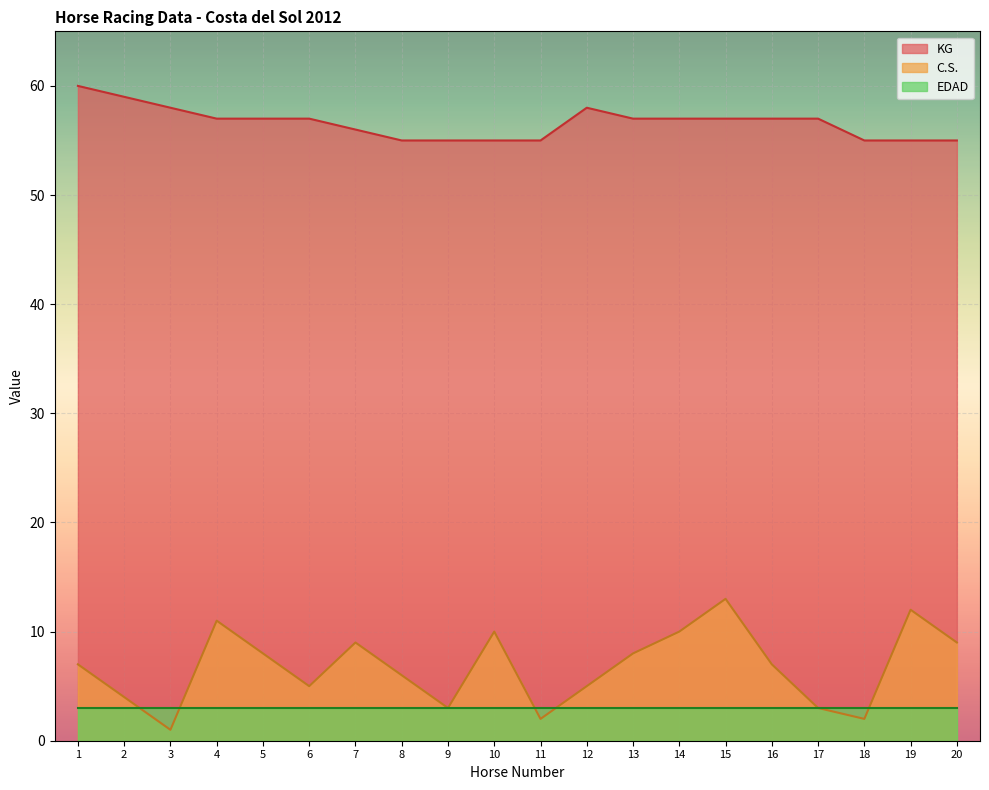

Where does the KG series first go above 57?

1